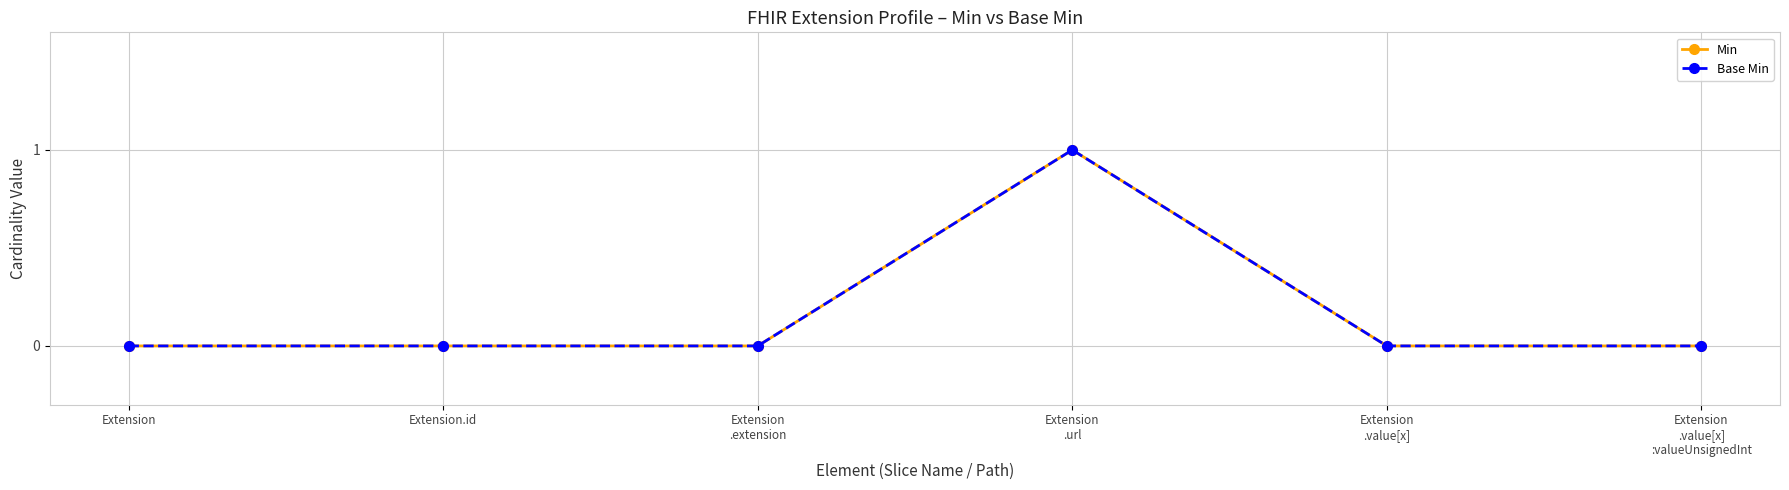

Between Extension
.value[x] and Extension, which is larger?

Extension
.value[x]